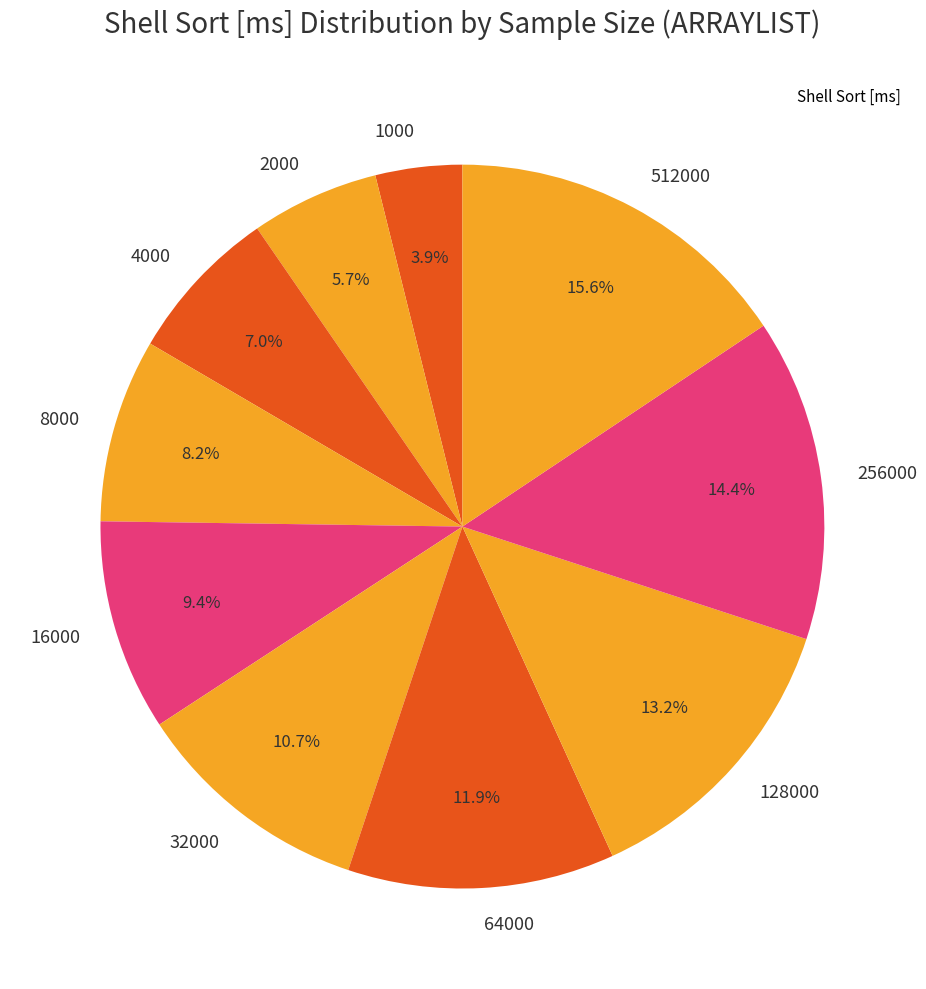

Rank the categories by value from highest to lowest.

512000, 256000, 128000, 64000, 32000, 16000, 8000, 4000, 2000, 1000